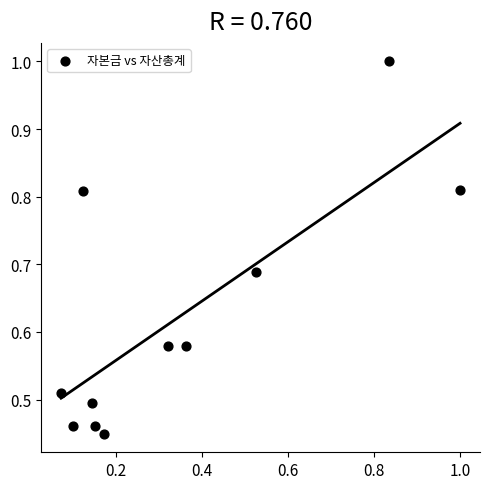

What is the range of X values (max minus min)?

0.9